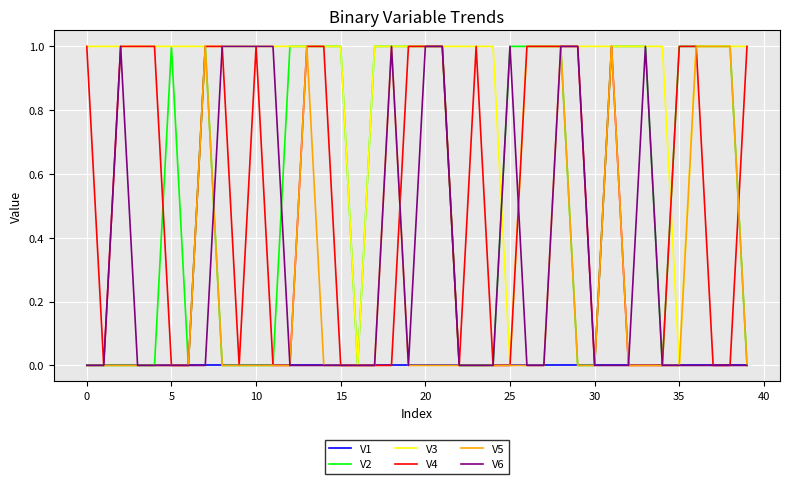

Which series has the largest total across all categories?

V3